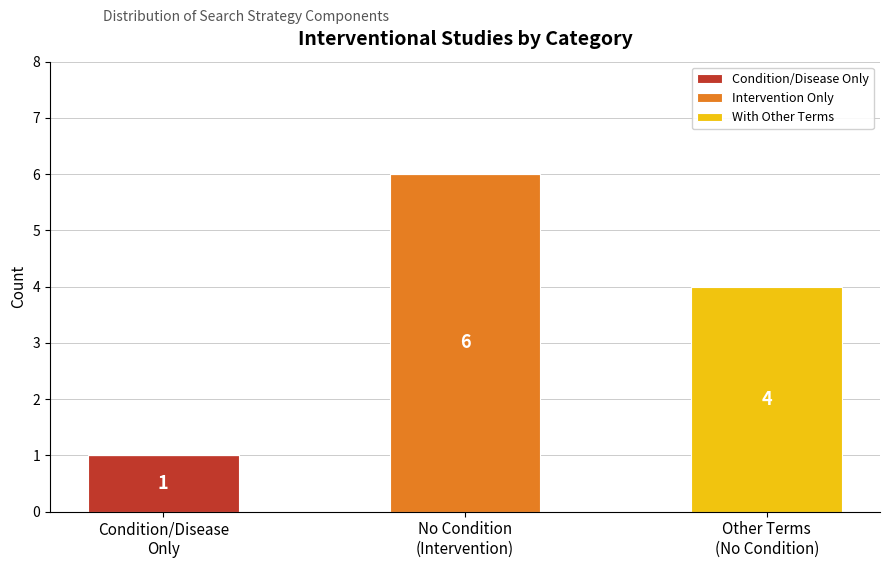

Are the bars grouped side by side (vs. stacked)?

No